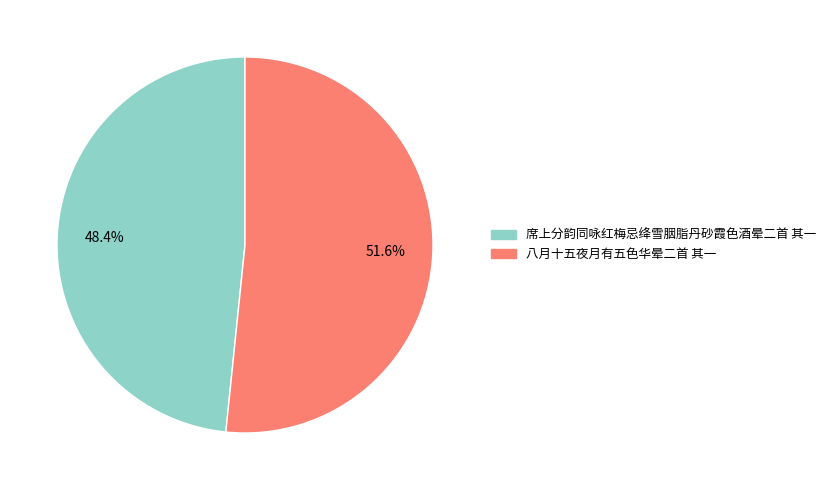

To the nearest percent, what is the difference between the 席上分韵同咏红梅忌绛雪胭脂丹砂霞色酒晕二首 其一 and 八月十五夜月有五色华晕二首 其一 slice percentages?

3%